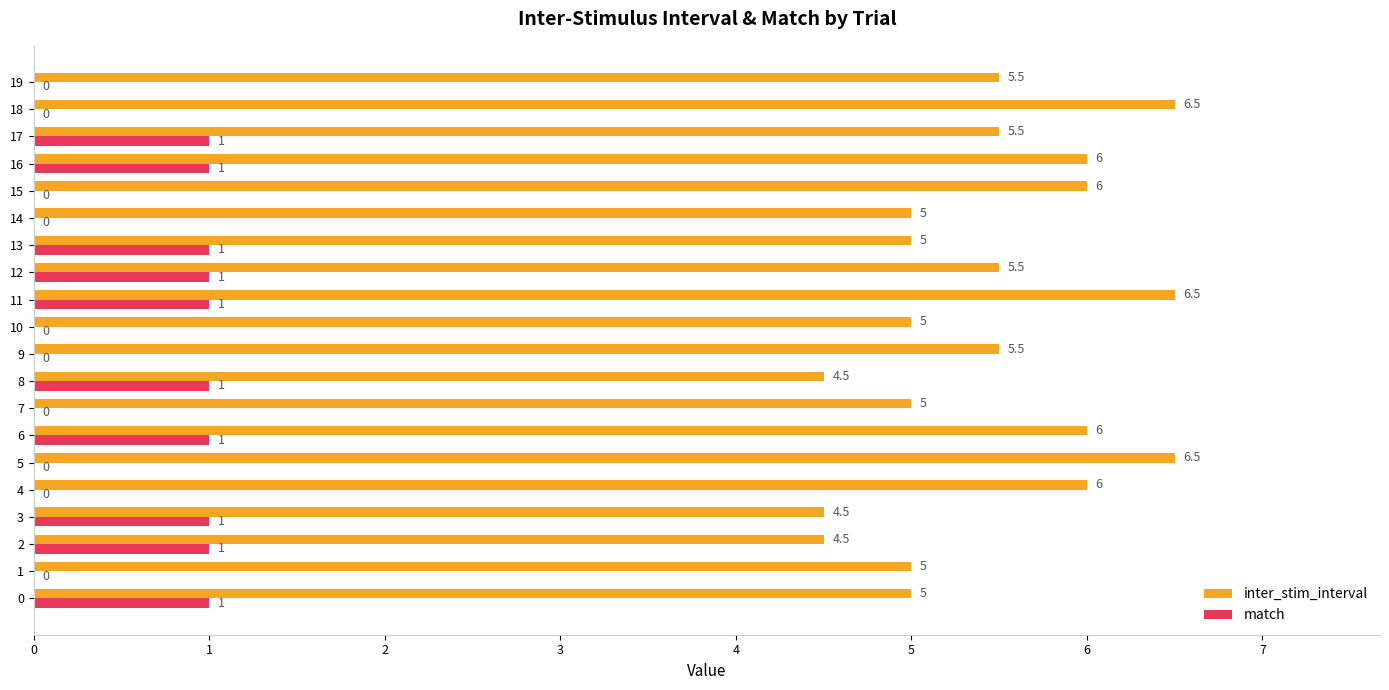

What is the maximum value for match?

1.0